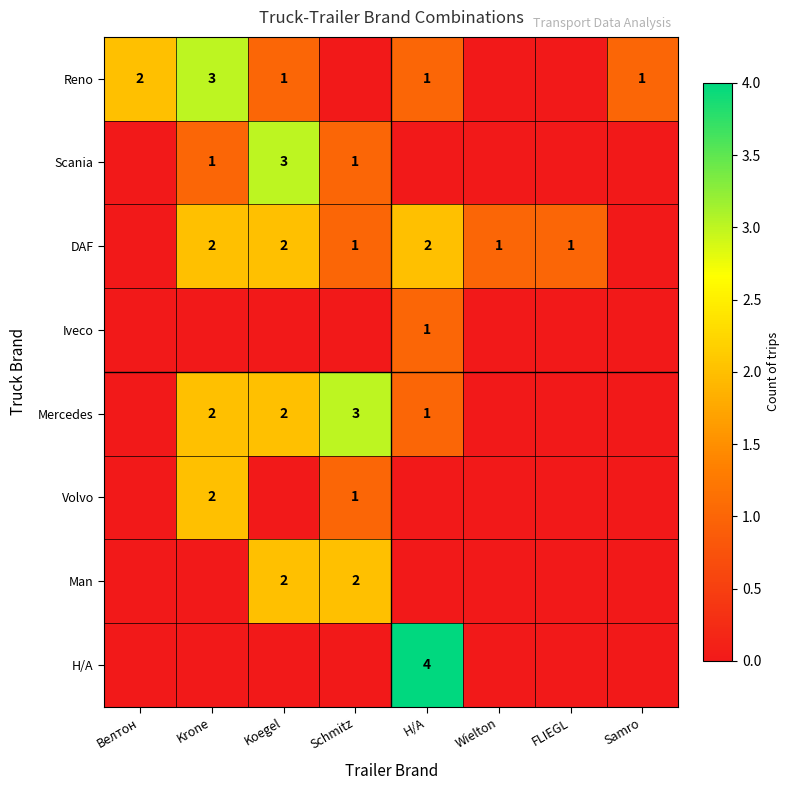

The value of Scania at Krone is 0. True or false?

False